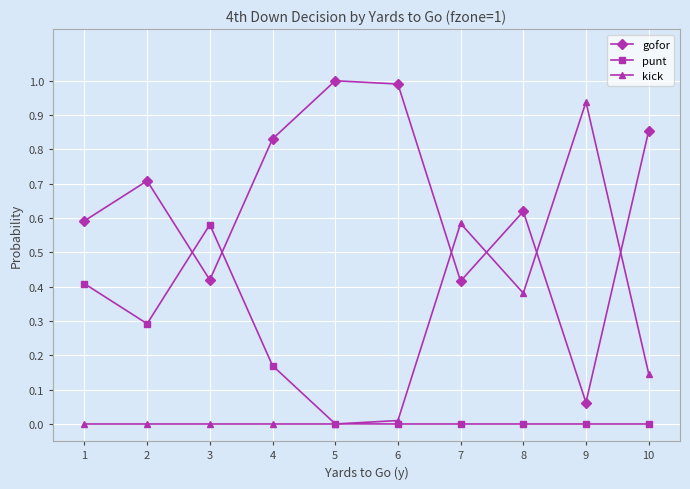

The gofor series shows 1.0 at 5. True or false?

True